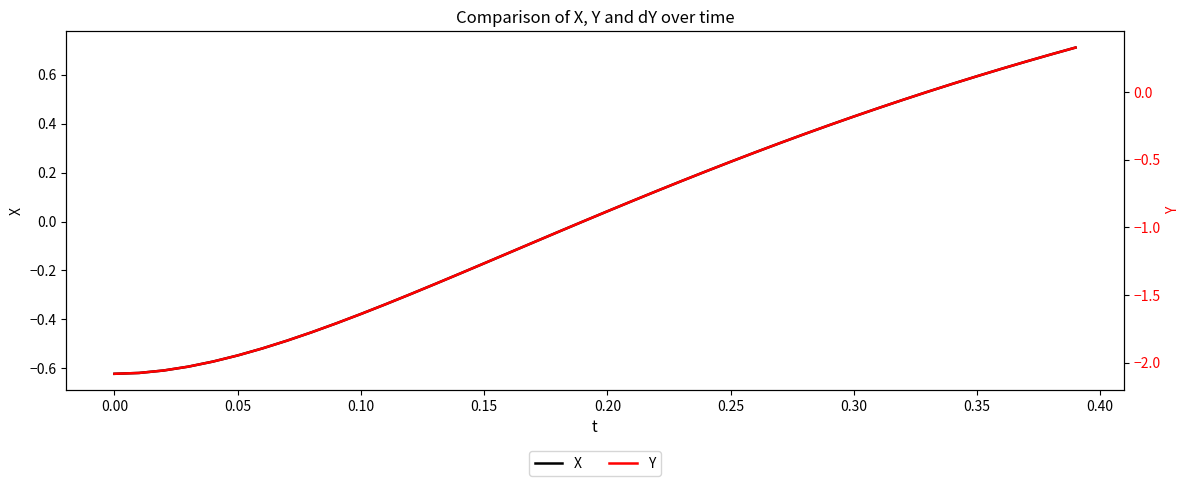

How many categories are shown in the chart?

40